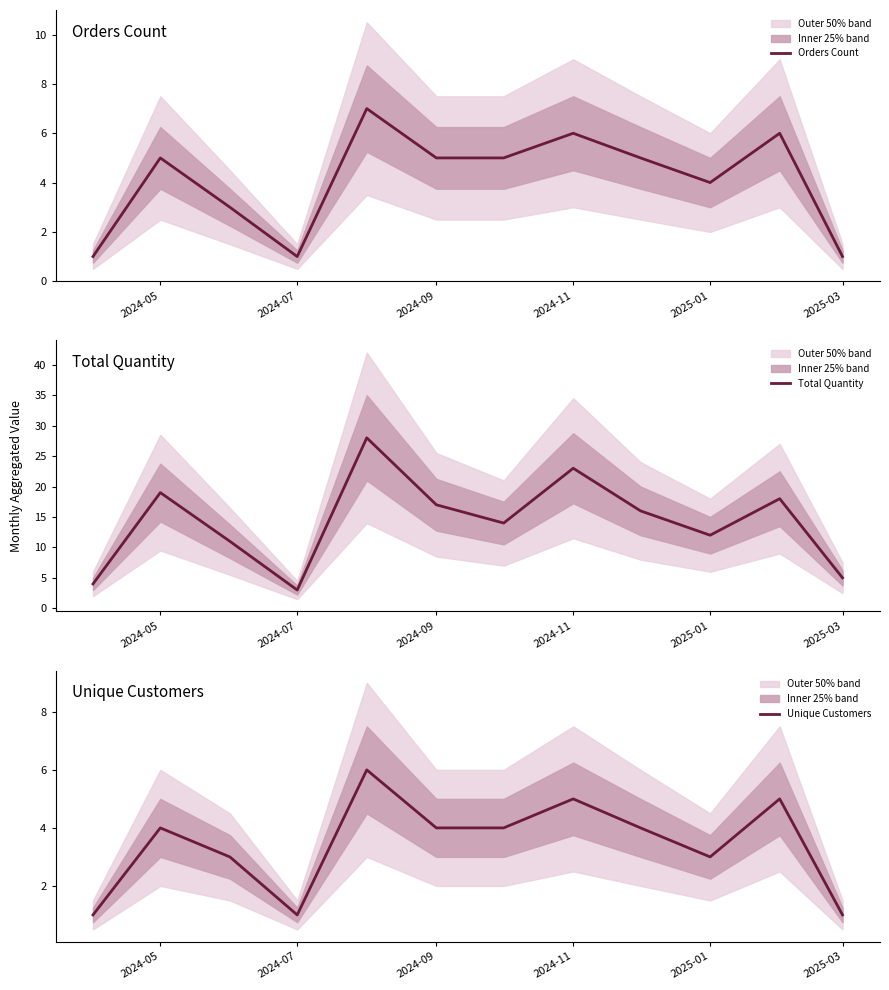

The value of Unique Customers at 2024-11 is 1. True or false?

False